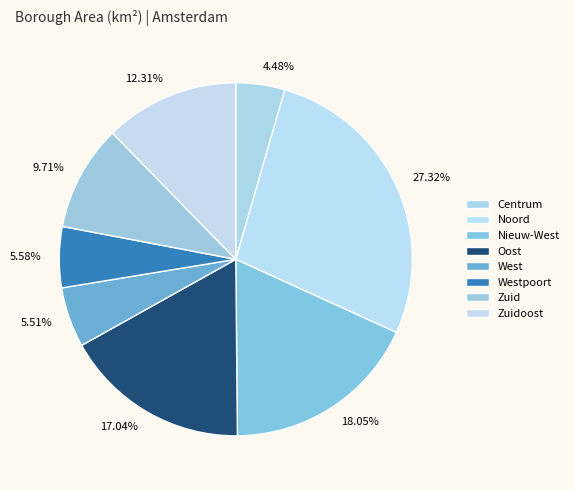

How many segments does this pie chart have?

8